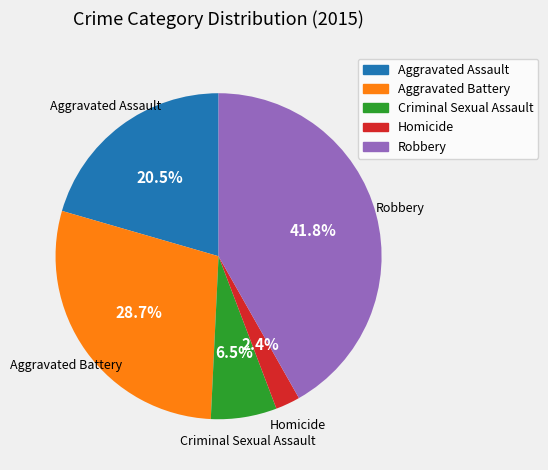

Combined, do Robbery and Aggravated Assault account for over 50%?

Yes